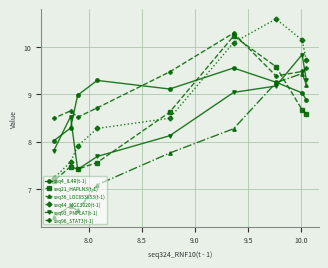

How many intersections are there between seq21_HAPLN3(t-1) and seq36_LOC653853(t-1)?

1